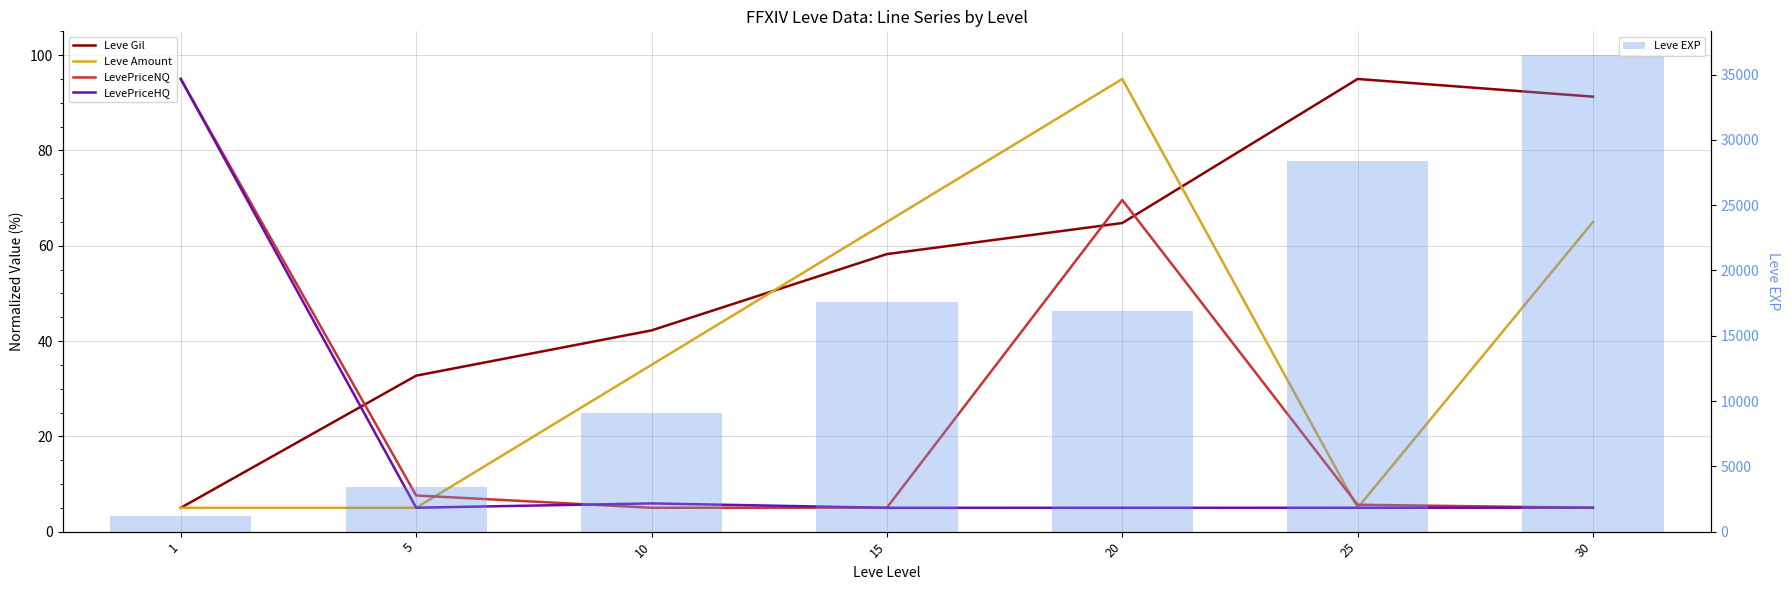

Is the value of Leve EXP at 25 greater than the value of Leve Gil at 1?

Yes